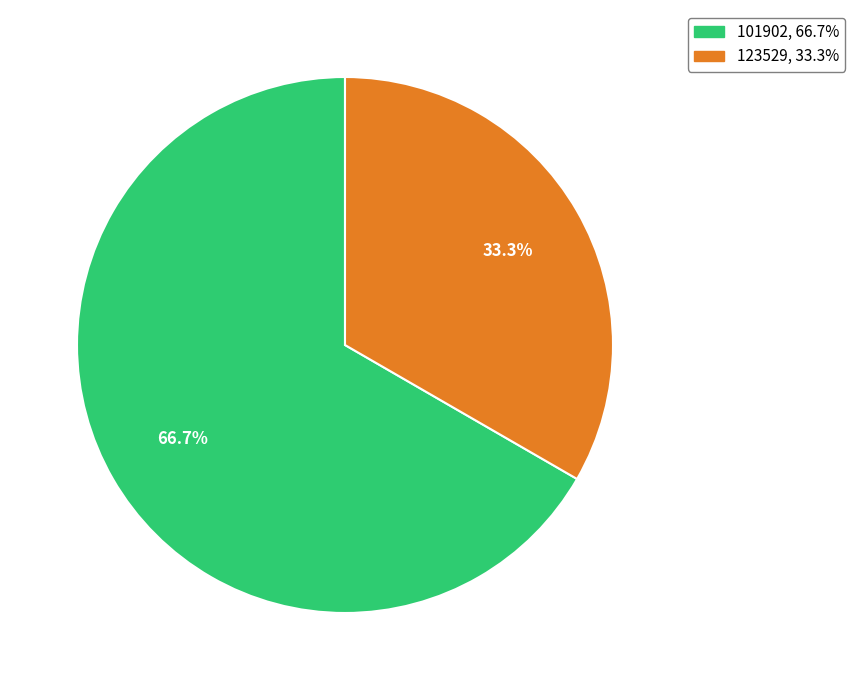

True or false: 101902 accounts for 54% of the total.

False